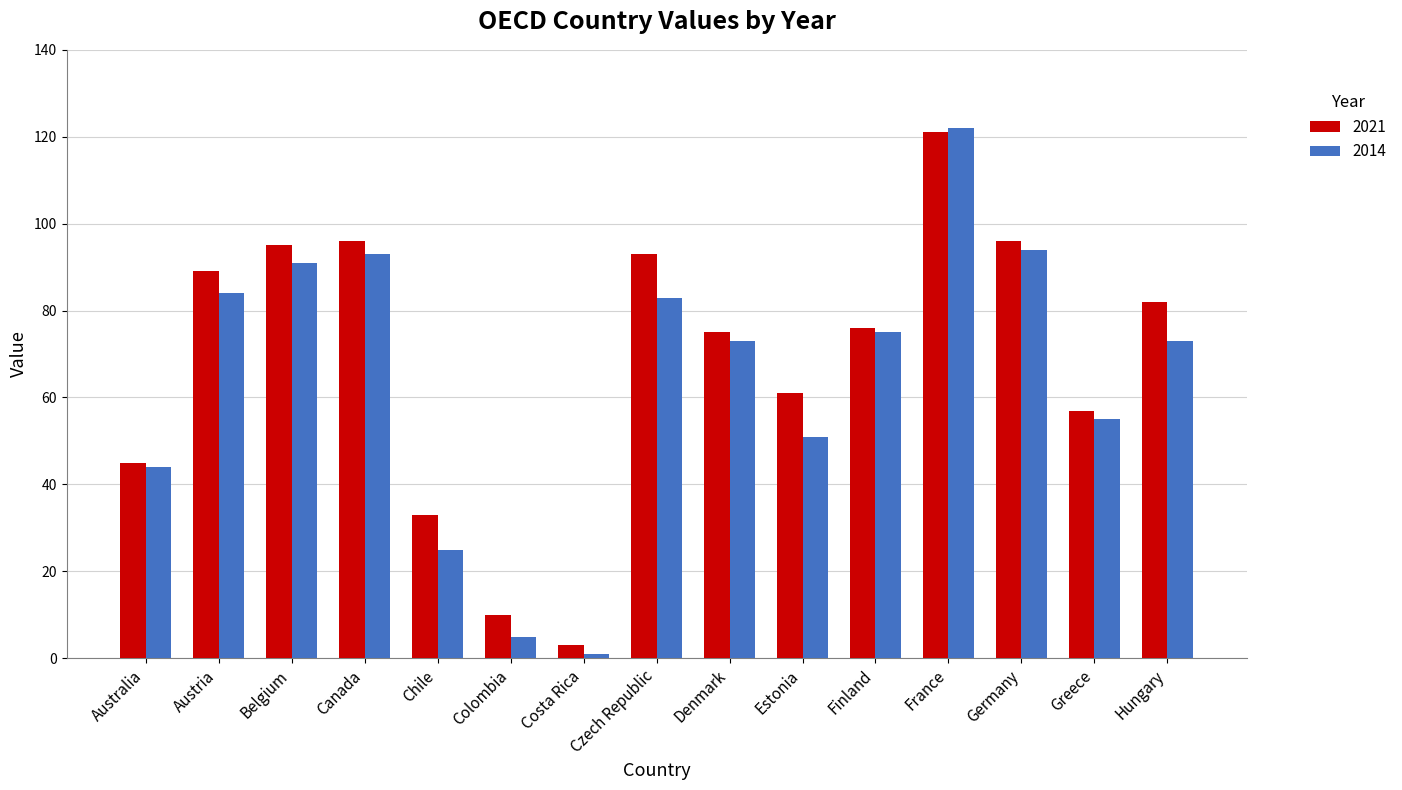

Is the value of 2021 at Chile greater than the value of 2014 at Australia?

No